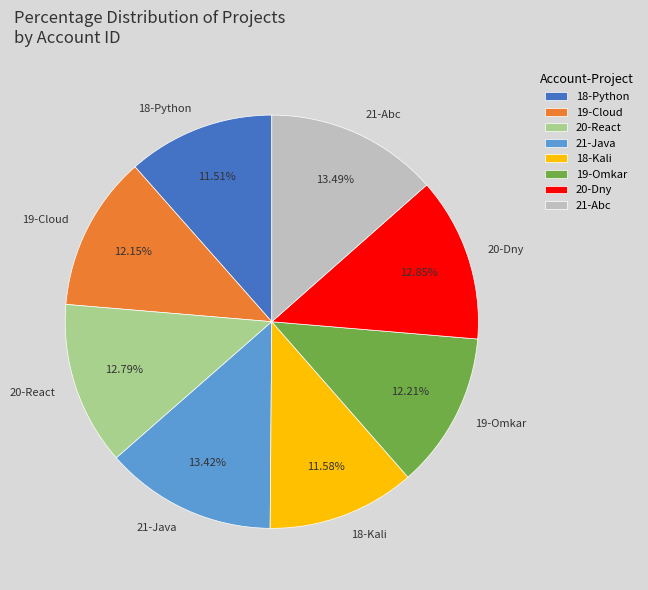

Approximately how many times larger is the value at 18-Kali compared to 20-Dny?

0.9